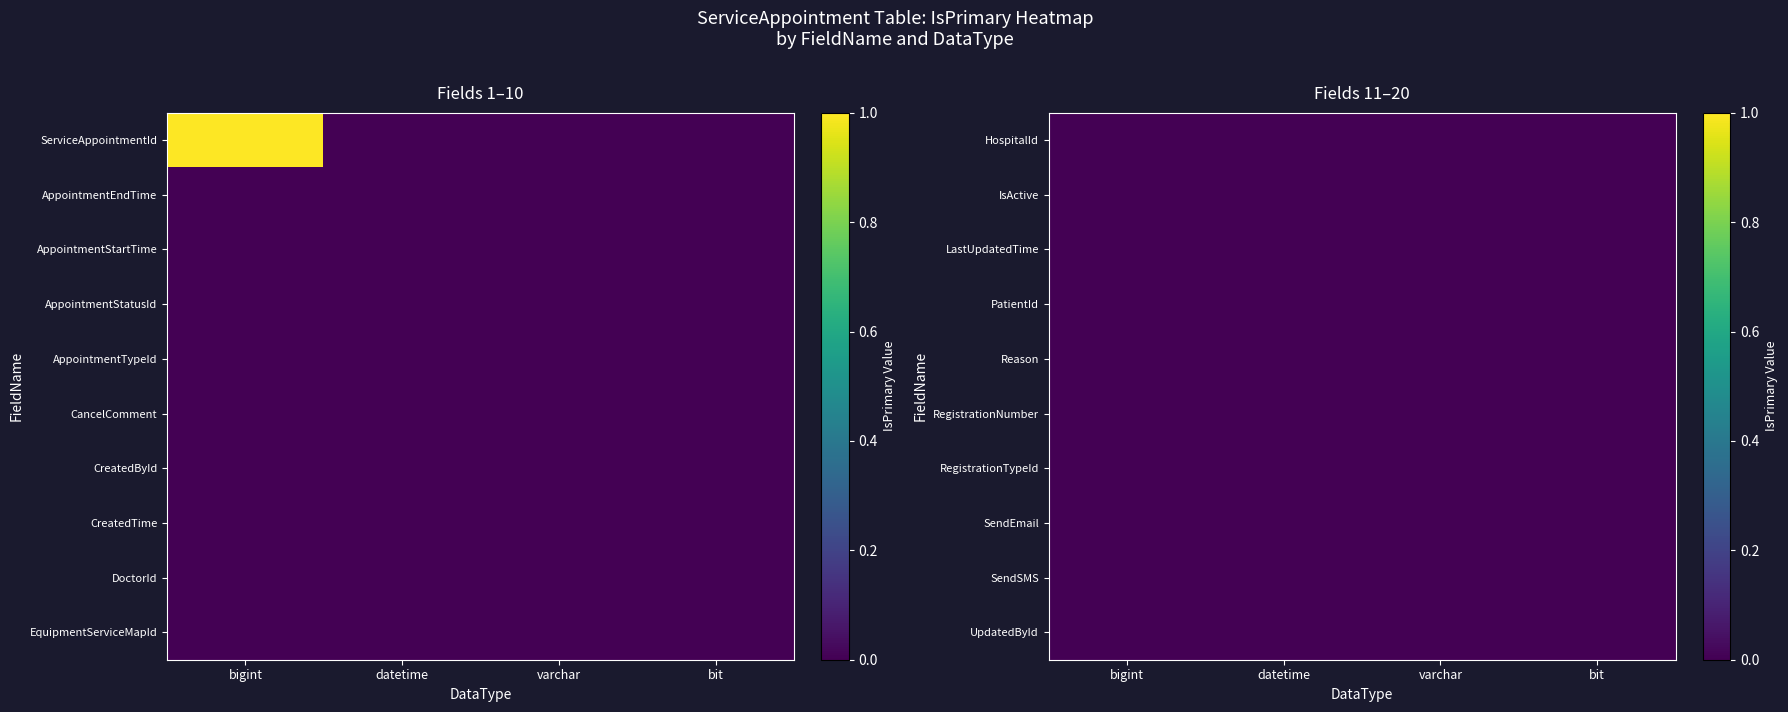

The CreatedById series shows 0 at datetime. True or false?

True